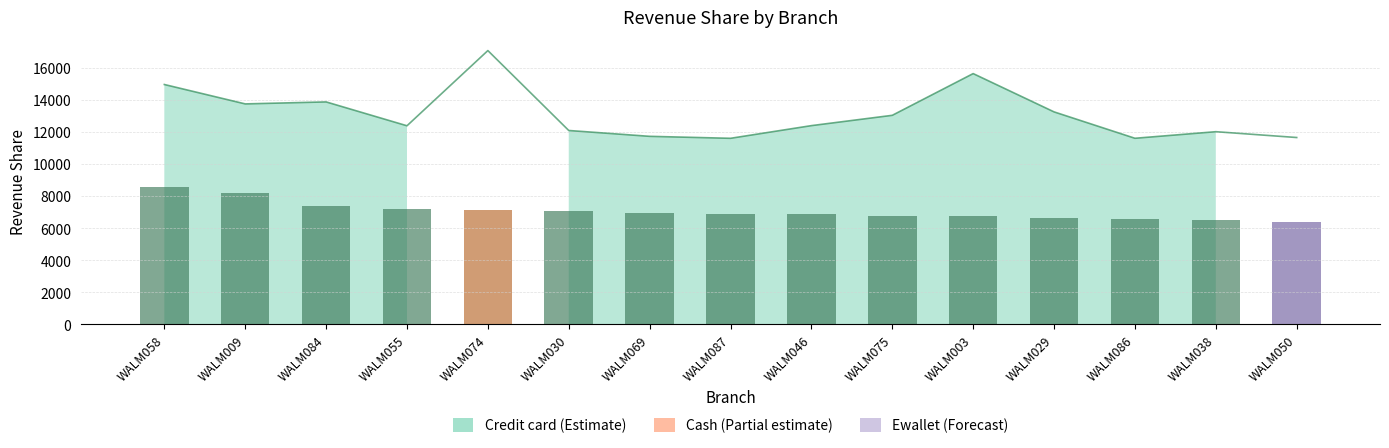

Reading left to right, transcribe all the data shown in this chart.

WALM058=8531.2	WALM009=8178.2	WALM084=7354.5	WALM055=7178.0	WALM074=7119.1	WALM030=7060.3	WALM069=6942.6	WALM087=6883.8	WALM046=6883.8	WALM075=6766.1	WALM003=6766.1	WALM029=6648.5	WALM086=6589.6	WALM038=6530.8	WALM050=6354.3